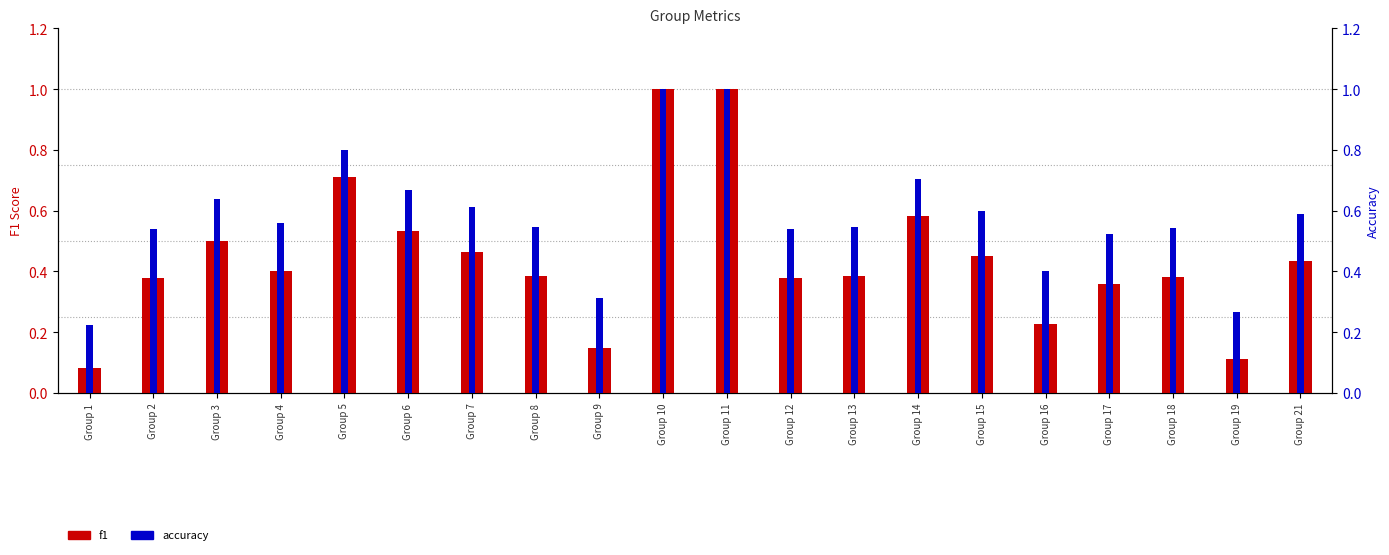

What is the difference between the highest and lowest values at Group 8?

0.2